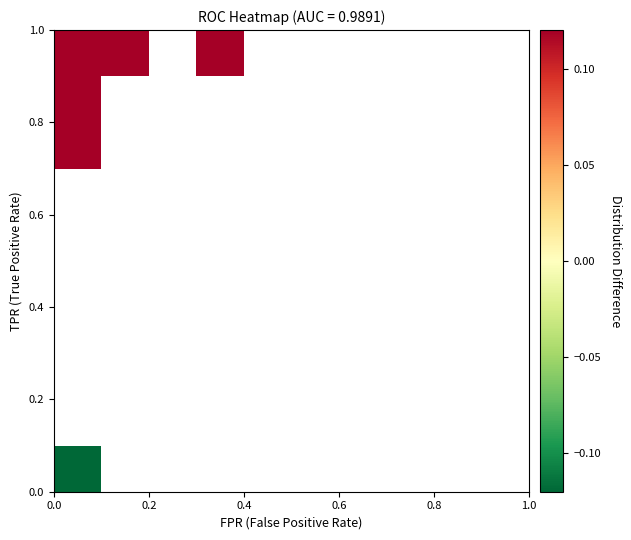

Count the number of categories in the chart.

10